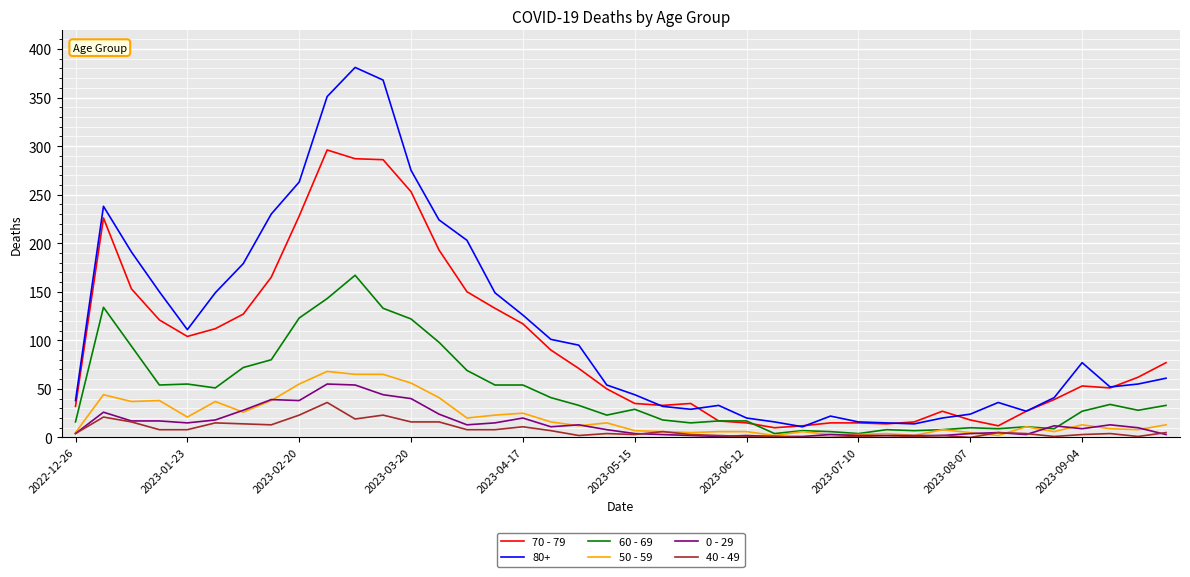

True or false: 40 - 49 and 80+ cross at least once.

False